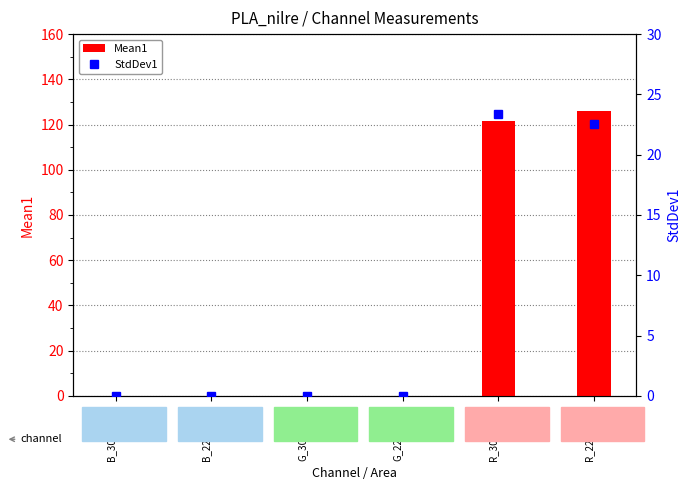

What value does the Mean1 series have at R_22044958?

126.1